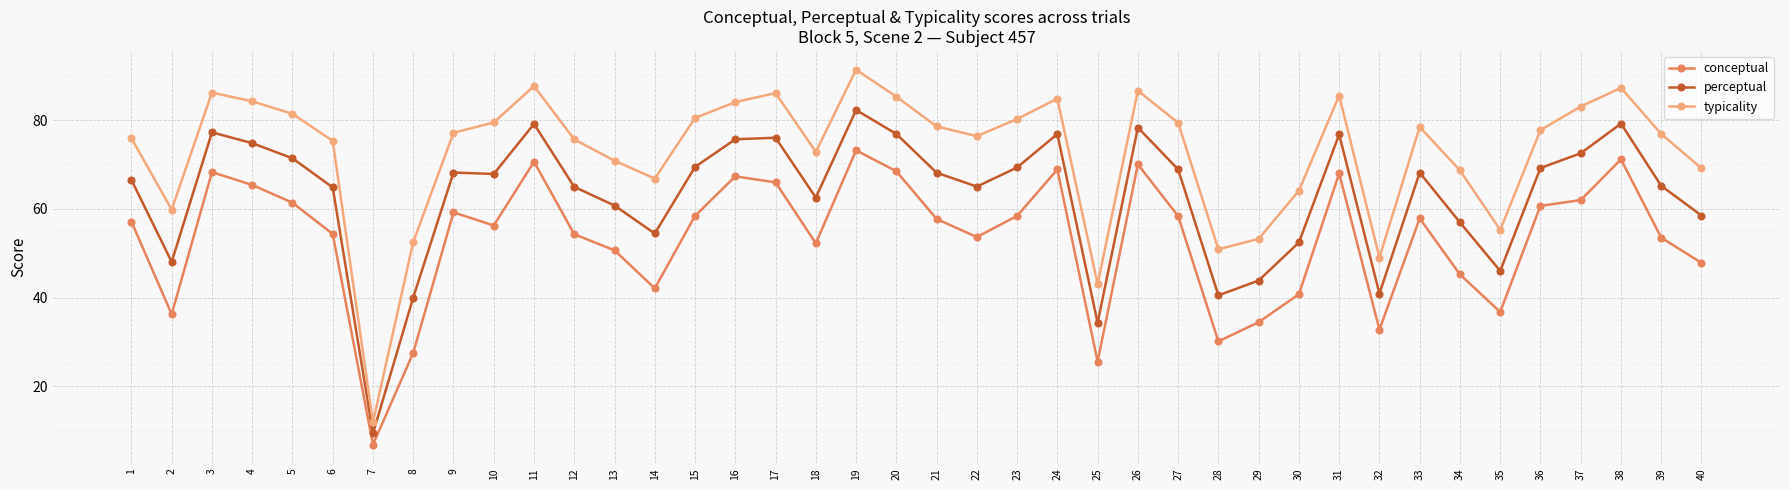

Which series has the largest total across all categories?

typicality